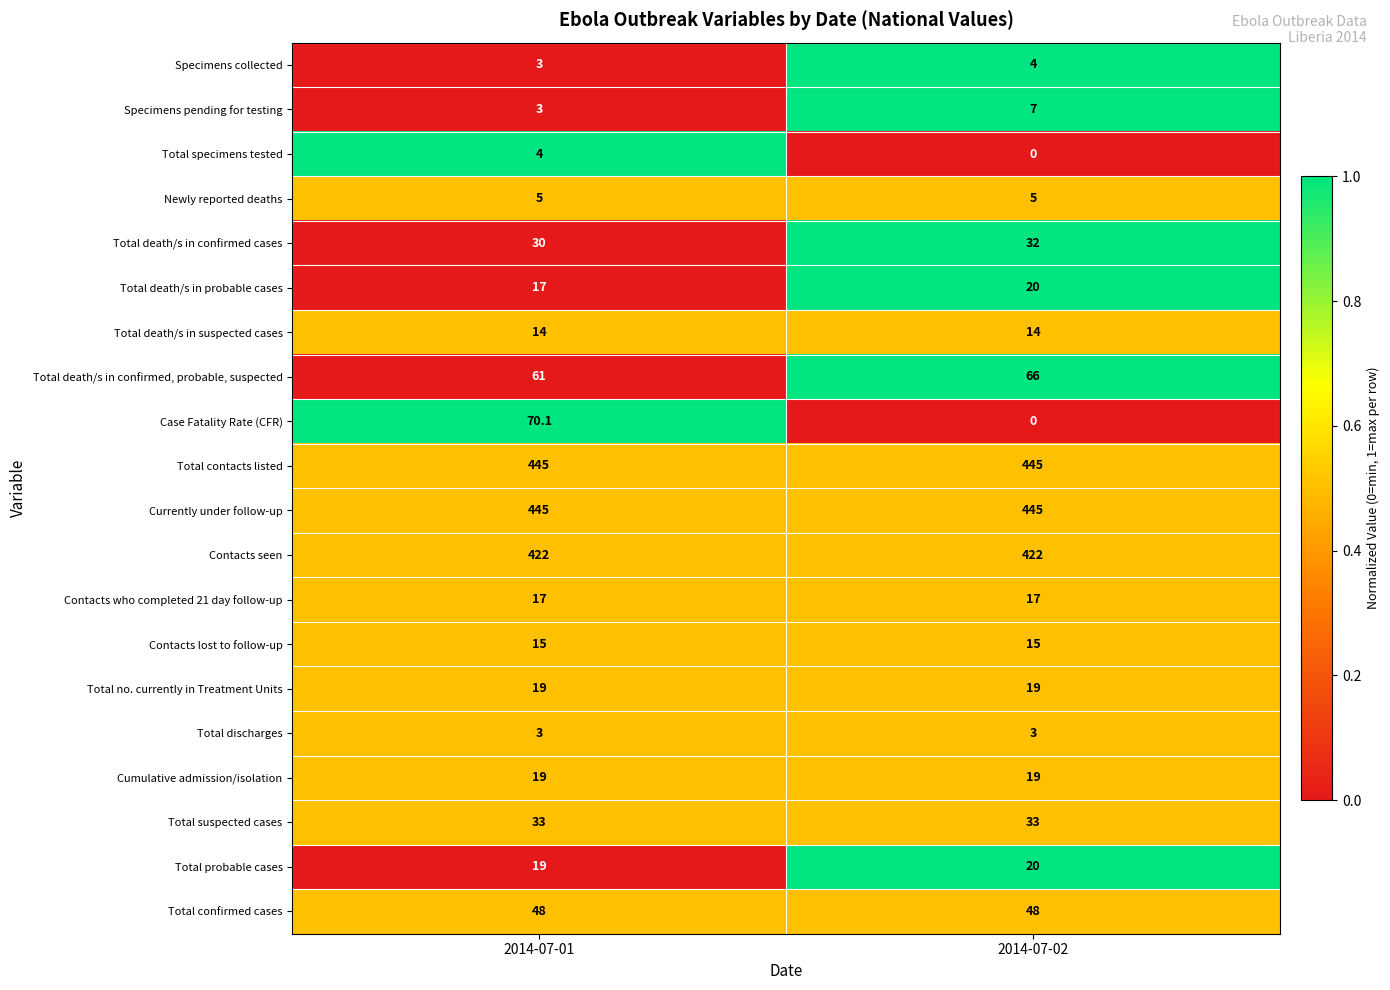

What is the total value across all series at 2014-07-02?

1634.0